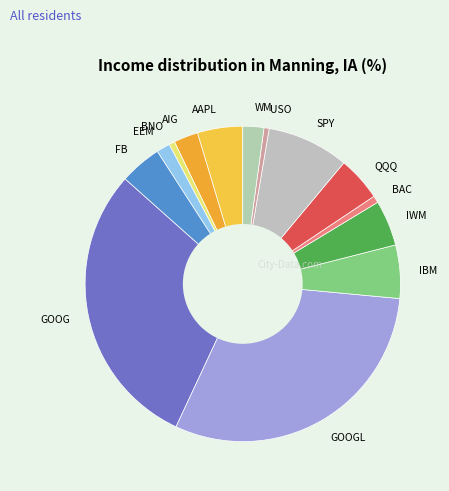

What is the largest slice in the pie chart?

GOOGL